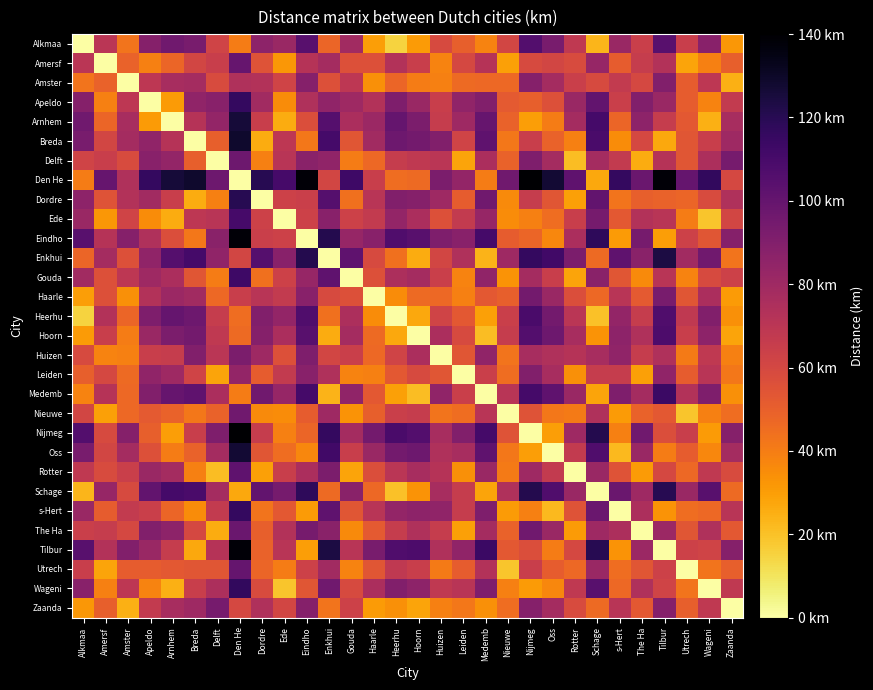

Reading left to right, transcribe all the data shown in this chart.

Alkmaa: Alkmaa=0	Amersf=70	Amster=43	Apeldo=89	Arnhem=96	Breda=93	Delft=62	Den He=40	Dordre=86	Ede=82	Eindho=104	Enkhui=48	Gouda=79	Haarle=30	Heerhu=15	Hoorn=31	Huizen=59	Leiden=50	Medemb=38	Nieuwe=61	Nijmeg=106	Oss=93	Rotter=68	Schage=23	s-Hert=82	The Ha=64	Tilbur=104	Utrech=65	Wageni=88	Zaanda=32
Amersf: Alkmaa=70	Amersf=0	Amster=49	Apeldo=39	Arnhem=48	Breda=61	Delft=65	Den He=99	Dordre=55	Ede=32	Eindho=72	Enkhui=78	Gouda=56	Haarle=56	Heerhu=73	Hoorn=65	Huizen=38	Leiden=60	Medemb=72	Nieuwe=29	Nijmeg=59	Oss=61	Rotter=58	Schage=83	s-Hert=51	The Ha=66	Tilbur=73	Utrech=28	Wageni=39	Zaanda=50
Amster: Alkmaa=43	Amersf=49	Amster=0	Apeldo=69	Arnhem=77	Breda=78	Delft=58	Den He=74	Dordre=73	Ede=62	Eindho=89	Enkhui=56	Gouda=69	Haarle=34	Heerhu=48	Hoorn=40	Huizen=39	Leiden=46	Medemb=47	Nieuwe=47	Nijmeg=89	Oss=78	Rotter=64	Schage=59	s-Hert=67	The Ha=60	Tilbur=90	Utrech=51	Wageni=69	Zaanda=25
Apeldo: Alkmaa=89	Amersf=39	Amster=69	Apeldo=0	Arnhem=31	Breda=85	Delft=88	Den He=116	Dordre=79	Ede=35	Eindho=74	Enkhui=85	Gouda=80	Haarle=73	Heerhu=91	Hoorn=82	Huizen=65	Leiden=85	Medemb=90	Nieuwe=52	Nijmeg=50	Oss=56	Rotter=82	Schage=101	s-Hert=64	The Ha=90	Tilbur=82	Utrech=51	Wageni=38	Zaanda=67
Arnhem: Alkmaa=96	Amersf=48	Amster=77	Apeldo=31	Arnhem=0	Breda=72	Delft=84	Den He=126	Dordre=65	Ede=26	Eindho=57	Enkhui=105	Gouda=76	Haarle=81	Heerhu=100	Hoorn=92	Huizen=66	Leiden=80	Medemb=99	Nieuwe=49	Nijmeg=30	Oss=40	Rotter=78	Schage=111	s-Hert=48	The Ha=86	Tilbur=66	Utrech=53	Wageni=25	Zaanda=77
Breda: Alkmaa=93	Amersf=61	Amster=78	Apeldo=85	Arnhem=72	Breda=0	Delft=50	Den He=129	Dordre=26	Ede=69	Eindho=42	Enkhui=111	Gouda=54	Haarle=79	Heerhu=97	Hoorn=95	Huizen=90	Leiden=62	Medemb=102	Nieuwe=42	Nijmeg=65	Oss=49	Rotter=39	Schage=109	s-Hert=35	The Ha=60	Tilbur=27	Utrech=54	Wageni=65	Zaanda=80
Delft: Alkmaa=62	Amersf=65	Amster=58	Apeldo=88	Arnhem=84	Breda=50	Delft=0	Den He=97	Dordre=39	Ede=71	Eindho=87	Enkhui=85	Gouda=40	Haarle=47	Heerhu=66	Hoorn=68	Huizen=70	Leiden=28	Medemb=76	Nieuwe=49	Nijmeg=91	Oss=78	Rotter=21	Schage=78	s-Hert=67	The Ha=26	Tilbur=72	Utrech=54	Wageni=75	Zaanda=94
Den He: Alkmaa=40	Amersf=99	Amster=74	Apeldo=116	Arnhem=126	Breda=129	Delft=97	Den He=0	Dordre=120	Ede=110	Eindho=138	Enkhui=61	Gouda=113	Haarle=65	Heerhu=45	Hoorn=46	Huizen=92	Leiden=84	Medemb=40	Nieuwe=96	Nijmeg=140	Oss=127	Rotter=102	Schage=27	s-Hert=116	The Ha=98	Tilbur=138	Utrech=100	Wageni=117	Zaanda=60
Dordre: Alkmaa=86	Amersf=55	Amster=73	Apeldo=79	Arnhem=65	Breda=26	Delft=39	Den He=120	Dordre=0	Ede=63	Eindho=64	Enkhui=105	Gouda=44	Haarle=71	Heerhu=90	Hoorn=89	Huizen=80	Leiden=51	Medemb=96	Nieuwe=36	Nijmeg=66	Oss=54	Rotter=29	Schage=101	s-Hert=43	The Ha=50	Tilbur=49	Utrech=48	Wageni=58	Zaanda=74
Ede: Alkmaa=82	Amersf=32	Amster=62	Apeldo=35	Arnhem=26	Breda=69	Delft=71	Den He=110	Dordre=63	Ede=0	Eindho=63	Enkhui=88	Gouda=63	Haarle=67	Heerhu=84	Hoorn=76	Huizen=56	Leiden=67	Medemb=83	Nieuwe=35	Nijmeg=39	Oss=45	Rotter=65	Schage=94	s-Hert=53	The Ha=73	Tilbur=71	Utrech=40	Wageni=19	Zaanda=61
Eindho: Alkmaa=104	Amersf=72	Amster=89	Apeldo=74	Arnhem=57	Breda=42	Delft=87	Den He=138	Dordre=64	Ede=63	Eindho=0	Enkhui=121	Gouda=83	Haarle=88	Heerhu=107	Hoorn=104	Huizen=91	Leiden=88	Medemb=111	Nieuwe=51	Nijmeg=48	Oss=37	Rotter=76	Schage=118	s-Hert=31	The Ha=94	Tilbur=30	Utrech=63	Wageni=54	Zaanda=89
Enkhui: Alkmaa=48	Amersf=78	Amster=56	Apeldo=85	Arnhem=105	Breda=111	Delft=85	Den He=61	Dordre=105	Ede=88	Eindho=121	Enkhui=0	Gouda=102	Haarle=59	Heerhu=44	Hoorn=26	Huizen=61	Leiden=74	Medemb=24	Nieuwe=80	Nijmeg=116	Oss=112	Rotter=92	Schage=46	s-Hert=102	The Ha=87	Tilbur=124	Utrech=79	Wageni=96	Zaanda=43
Gouda: Alkmaa=79	Amersf=56	Amster=69	Apeldo=80	Arnhem=76	Breda=54	Delft=40	Den He=113	Dordre=44	Ede=63	Eindho=83	Enkhui=102	Gouda=0	Haarle=56	Heerhu=75	Hoorn=78	Huizen=64	Leiden=38	Medemb=85	Nieuwe=33	Nijmeg=78	Oss=65	Rotter=28	Schage=87	s-Hert=54	The Ha=36	Tilbur=71	Utrech=38	Wageni=59	Zaanda=63
Haarle: Alkmaa=30	Amersf=56	Amster=34	Apeldo=73	Arnhem=81	Breda=79	Delft=47	Den He=65	Dordre=71	Ede=67	Eindho=88	Enkhui=59	Gouda=56	Haarle=0	Heerhu=35	Hoorn=46	Huizen=47	Leiden=39	Medemb=53	Nieuwe=50	Nijmeg=95	Oss=82	Rotter=57	Schage=47	s-Hert=71	The Ha=52	Tilbur=93	Utrech=54	Wageni=76	Zaanda=31
Heerhu: Alkmaa=15	Amersf=73	Amster=48	Apeldo=91	Arnhem=100	Breda=97	Delft=66	Den He=45	Dordre=90	Ede=84	Eindho=107	Enkhui=44	Gouda=75	Haarle=35	Heerhu=0	Hoorn=27	Huizen=62	Leiden=53	Medemb=29	Nieuwe=64	Nijmeg=109	Oss=95	Rotter=70	Schage=20	s-Hert=84	The Ha=66	Tilbur=107	Utrech=68	Wageni=90	Zaanda=34
Hoorn: Alkmaa=31	Amersf=65	Amster=40	Apeldo=82	Arnhem=92	Breda=95	Delft=68	Den He=46	Dordre=89	Ede=76	Eindho=104	Enkhui=26	Gouda=78	Haarle=46	Heerhu=27	Hoorn=0	Huizen=76	Leiden=59	Medemb=21	Nieuwe=66	Nijmeg=106	Oss=97	Rotter=77	Schage=33	s-Hert=86	The Ha=74	Tilbur=108	Utrech=65	Wageni=86	Zaanda=28
Huizen: Alkmaa=59	Amersf=38	Amster=39	Apeldo=65	Arnhem=66	Breda=90	Delft=70	Den He=92	Dordre=80	Ede=56	Eindho=91	Enkhui=61	Gouda=64	Haarle=47	Heerhu=62	Hoorn=76	Huizen=0	Leiden=54	Medemb=85	Nieuwe=43	Nijmeg=77	Oss=74	Rotter=72	Schage=77	s-Hert=85	The Ha=66	Tilbur=74	Utrech=41	Wageni=68	Zaanda=39
Leiden: Alkmaa=50	Amersf=60	Amster=46	Apeldo=85	Arnhem=80	Breda=62	Delft=28	Den He=84	Dordre=51	Ede=67	Eindho=88	Enkhui=74	Gouda=38	Haarle=39	Heerhu=53	Hoorn=59	Huizen=54	Leiden=0	Medemb=64	Nieuwe=45	Nijmeg=90	Oss=77	Rotter=34	Schage=66	s-Hert=66	The Ha=29	Tilbur=85	Utrech=51	Wageni=71	Zaanda=42
Medemb: Alkmaa=38	Amersf=72	Amster=47	Apeldo=90	Arnhem=99	Breda=102	Delft=76	Den He=40	Dordre=96	Ede=83	Eindho=111	Enkhui=24	Gouda=85	Haarle=53	Heerhu=29	Hoorn=21	Huizen=85	Leiden=64	Medemb=0	Nieuwe=71	Nijmeg=111	Oss=102	Rotter=82	Schage=28	s-Hert=91	The Ha=78	Tilbur=114	Utrech=73	Wageni=91	Zaanda=34
Nieuwe: Alkmaa=61	Amersf=29	Amster=47	Apeldo=52	Arnhem=49	Breda=42	Delft=49	Den He=96	Dordre=36	Ede=35	Eindho=51	Enkhui=80	Gouda=33	Haarle=50	Heerhu=64	Hoorn=66	Huizen=43	Leiden=45	Medemb=71	Nieuwe=0	Nijmeg=55	Oss=42	Rotter=41	Schage=74	s-Hert=31	The Ha=49	Tilbur=53	Utrech=19	Wageni=39	Zaanda=45
Nijmeg: Alkmaa=106	Amersf=59	Amster=89	Apeldo=50	Arnhem=30	Breda=65	Delft=91	Den He=140	Dordre=66	Ede=39	Eindho=48	Enkhui=116	Gouda=78	Haarle=95	Heerhu=109	Hoorn=106	Huizen=77	Leiden=90	Medemb=111	Nieuwe=55	Nijmeg=0	Oss=30	Rotter=80	Schage=121	s-Hert=39	The Ha=96	Tilbur=57	Utrech=65	Wageni=31	Zaanda=89
Oss: Alkmaa=93	Amersf=61	Amster=78	Apeldo=56	Arnhem=40	Breda=49	Delft=78	Den He=127	Dordre=54	Ede=45	Eindho=37	Enkhui=112	Gouda=65	Haarle=82	Heerhu=95	Hoorn=97	Huizen=74	Leiden=77	Medemb=102	Nieuwe=42	Nijmeg=30	Oss=0	Rotter=67	Schage=107	s-Hert=22	The Ha=82	Tilbur=40	Utrech=51	Wageni=37	Zaanda=78
Rotter: Alkmaa=68	Amersf=58	Amster=64	Apeldo=82	Arnhem=78	Breda=39	Delft=21	Den He=102	Dordre=29	Ede=65	Eindho=76	Enkhui=92	Gouda=28	Haarle=57	Heerhu=70	Hoorn=77	Huizen=72	Leiden=34	Medemb=82	Nieuwe=41	Nijmeg=80	Oss=67	Rotter=0	Schage=82	s-Hert=55	The Ha=31	Tilbur=60	Utrech=47	Wageni=68	Zaanda=58
Schage: Alkmaa=23	Amersf=83	Amster=59	Apeldo=101	Arnhem=111	Breda=109	Delft=78	Den He=27	Dordre=101	Ede=94	Eindho=118	Enkhui=46	Gouda=87	Haarle=47	Heerhu=20	Hoorn=33	Huizen=77	Leiden=66	Medemb=28	Nieuwe=74	Nijmeg=121	Oss=107	Rotter=82	Schage=0	s-Hert=98	The Ha=80	Tilbur=120	Utrech=82	Wageni=104	Zaanda=46
s-Hert: Alkmaa=82	Amersf=51	Amster=67	Apeldo=64	Arnhem=48	Breda=35	Delft=67	Den He=116	Dordre=43	Ede=53	Eindho=31	Enkhui=102	Gouda=54	Haarle=71	Heerhu=84	Hoorn=86	Huizen=85	Leiden=66	Medemb=91	Nieuwe=31	Nijmeg=39	Oss=22	Rotter=55	Schage=98	s-Hert=0	The Ha=75	Tilbur=33	Utrech=45	Wageni=47	Zaanda=71
The Ha: Alkmaa=64	Amersf=66	Amster=60	Apeldo=90	Arnhem=86	Breda=60	Delft=26	Den He=98	Dordre=50	Ede=73	Eindho=94	Enkhui=87	Gouda=36	Haarle=52	Heerhu=66	Hoorn=74	Huizen=66	Leiden=29	Medemb=78	Nieuwe=49	Nijmeg=96	Oss=82	Rotter=31	Schage=80	s-Hert=75	The Ha=0	Tilbur=81	Utrech=54	Wageni=74	Zaanda=53
Tilbur: Alkmaa=104	Amersf=73	Amster=90	Apeldo=82	Arnhem=66	Breda=27	Delft=72	Den He=138	Dordre=49	Ede=71	Eindho=30	Enkhui=124	Gouda=71	Haarle=93	Heerhu=107	Hoorn=108	Huizen=74	Leiden=85	Medemb=114	Nieuwe=53	Nijmeg=57	Oss=40	Rotter=60	Schage=120	s-Hert=33	The Ha=81	Tilbur=0	Utrech=63	Wageni=62	Zaanda=89
Utrech: Alkmaa=65	Amersf=28	Amster=51	Apeldo=51	Arnhem=53	Breda=54	Delft=54	Den He=100	Dordre=48	Ede=40	Eindho=63	Enkhui=79	Gouda=38	Haarle=54	Heerhu=68	Hoorn=65	Huizen=41	Leiden=51	Medemb=73	Nieuwe=19	Nijmeg=65	Oss=51	Rotter=47	Schage=82	s-Hert=45	The Ha=54	Tilbur=63	Utrech=0	Wageni=43	Zaanda=50
Wageni: Alkmaa=88	Amersf=39	Amster=69	Apeldo=38	Arnhem=25	Breda=65	Delft=75	Den He=117	Dordre=58	Ede=19	Eindho=54	Enkhui=96	Gouda=59	Haarle=76	Heerhu=90	Hoorn=86	Huizen=68	Leiden=71	Medemb=91	Nieuwe=39	Nijmeg=31	Oss=37	Rotter=68	Schage=104	s-Hert=47	The Ha=74	Tilbur=62	Utrech=43	Wageni=0	Zaanda=68
Zaanda: Alkmaa=32	Amersf=50	Amster=25	Apeldo=67	Arnhem=77	Breda=80	Delft=94	Den He=60	Dordre=74	Ede=61	Eindho=89	Enkhui=43	Gouda=63	Haarle=31	Heerhu=34	Hoorn=28	Huizen=39	Leiden=42	Medemb=34	Nieuwe=45	Nijmeg=89	Oss=78	Rotter=58	Schage=46	s-Hert=71	The Ha=53	Tilbur=89	Utrech=50	Wageni=68	Zaanda=0